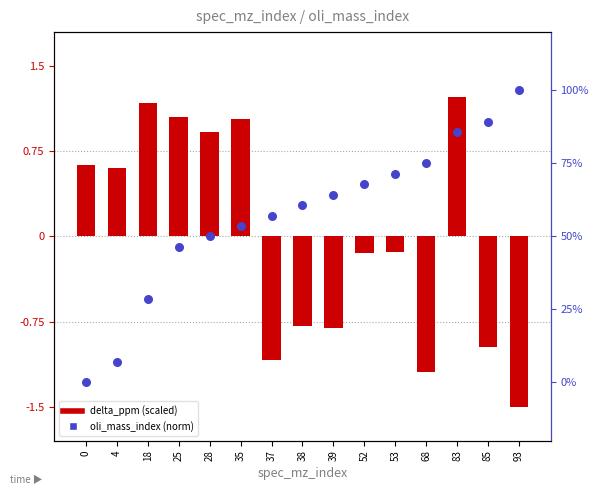

Which series reaches the minimum Y coordinate?

delta_ppm (scaled)